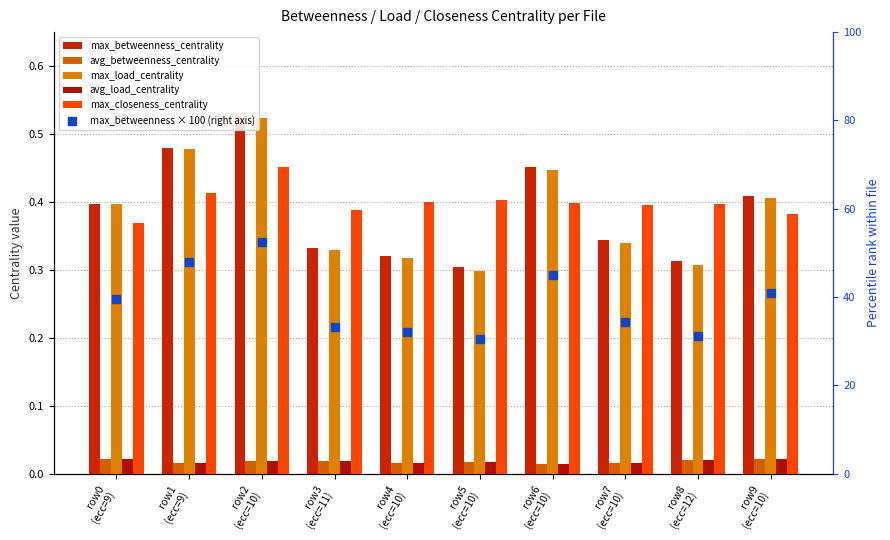

Which series has the largest total across all categories?

max_betweenness × 100 (right axis)